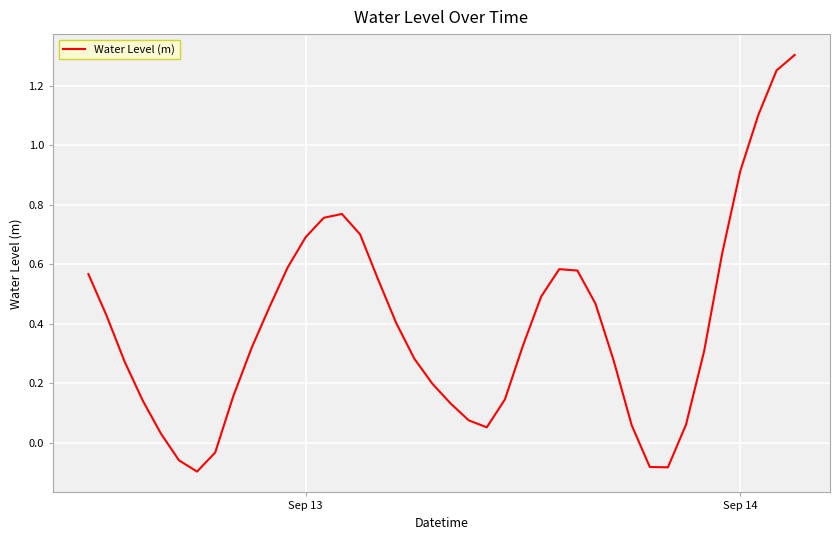

What is the difference between the maximum and minimum values?

1.4